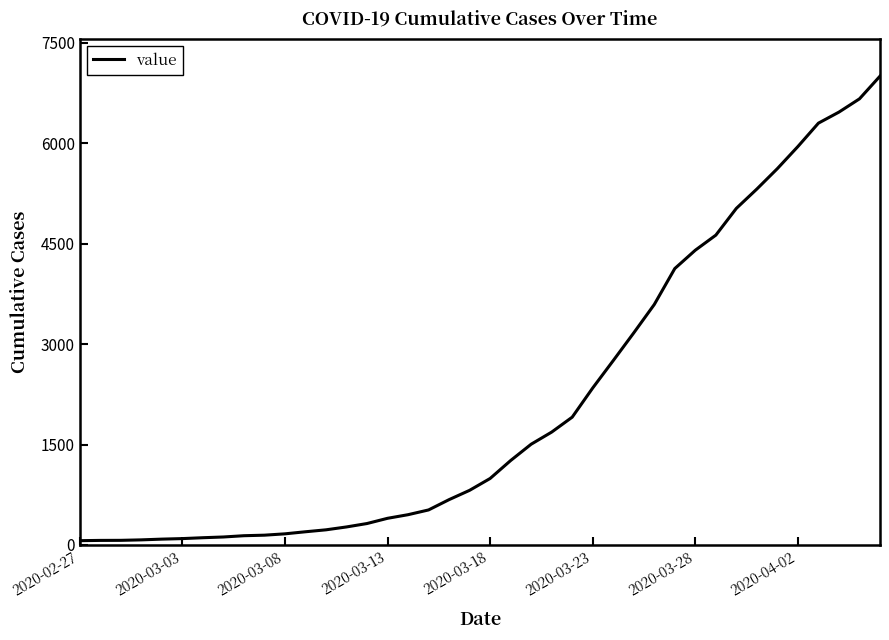

What is the maximum value shown in the chart?

7003